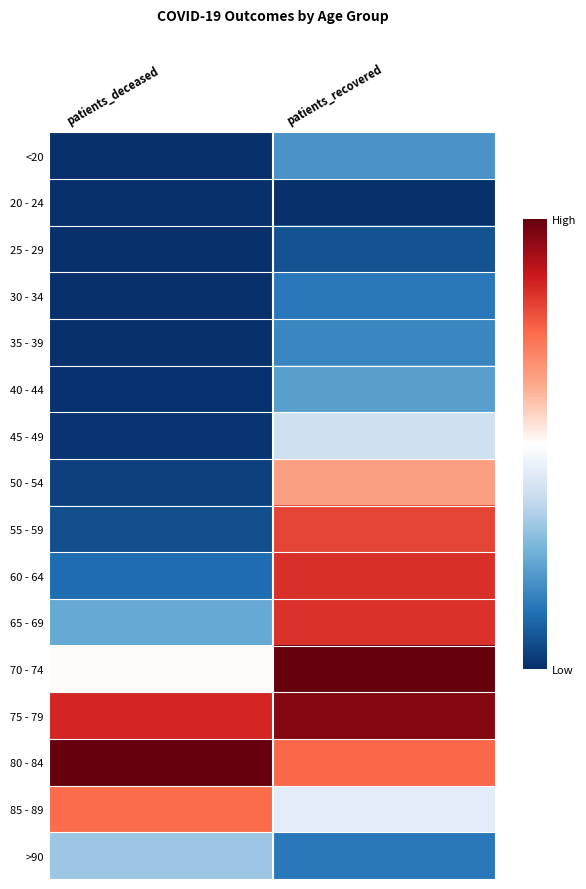

Reading left to right, extract all data points from this chart.

<20: patients_deceased=0.0	patients_recovered=0.2
20 - 24: patients_deceased=0.0	patients_recovered=0.0
25 - 29: patients_deceased=0.0	patients_recovered=0.1
30 - 34: patients_deceased=0.0	patients_recovered=0.1
35 - 39: patients_deceased=0.0	patients_recovered=0.2
40 - 44: patients_deceased=0.0	patients_recovered=0.2
45 - 49: patients_deceased=0.0	patients_recovered=0.4
50 - 54: patients_deceased=0.0	patients_recovered=0.7
55 - 59: patients_deceased=0.1	patients_recovered=0.8
60 - 64: patients_deceased=0.1	patients_recovered=0.8
65 - 69: patients_deceased=0.2	patients_recovered=0.8
70 - 74: patients_deceased=0.5	patients_recovered=1.0
75 - 79: patients_deceased=0.9	patients_recovered=1.0
80 - 84: patients_deceased=1.0	patients_recovered=0.8
85 - 89: patients_deceased=0.7	patients_recovered=0.4
>90: patients_deceased=0.3	patients_recovered=0.1